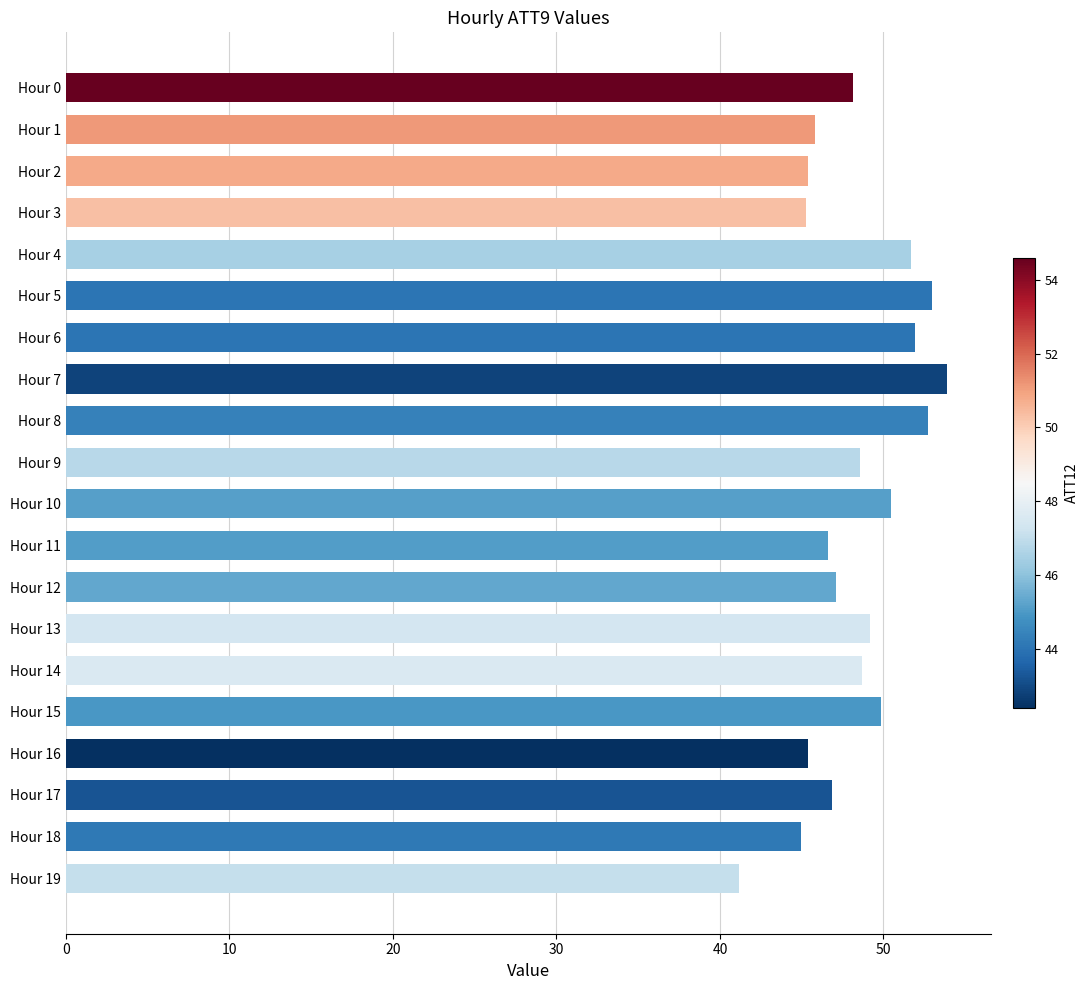

Which label corresponds to the smallest value in the chart?

Hour 19